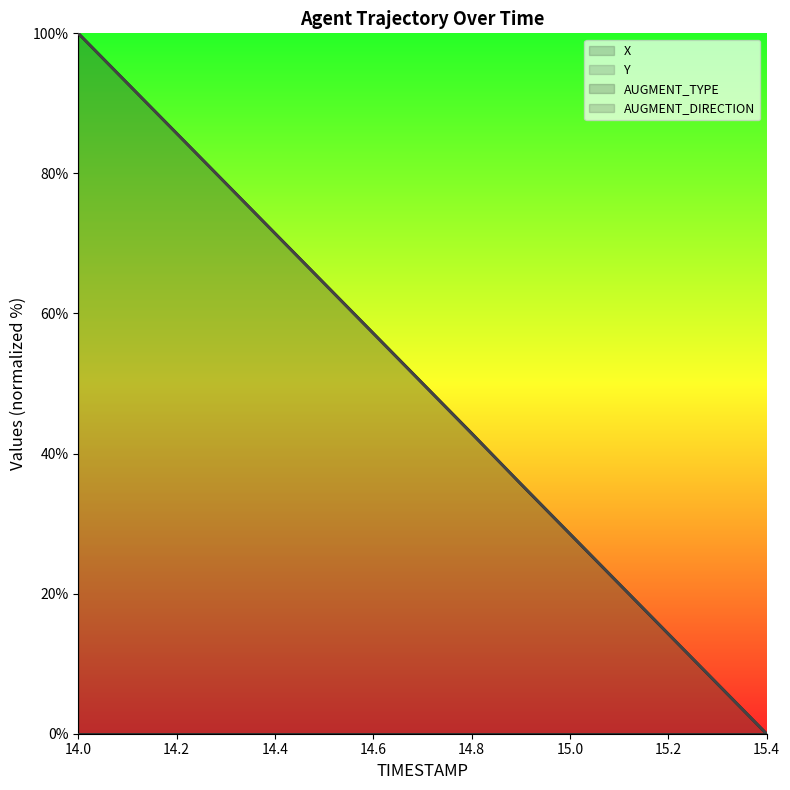

At which category is the sum across all series the highest?

14.0